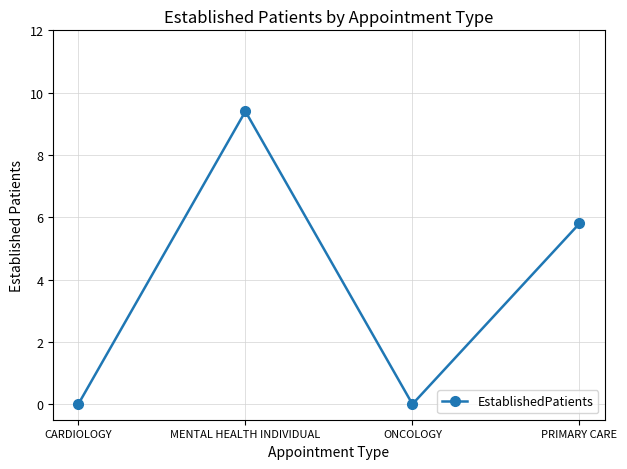

Which label corresponds to the largest value in the chart?

MENTAL HEALTH INDIVIDUAL